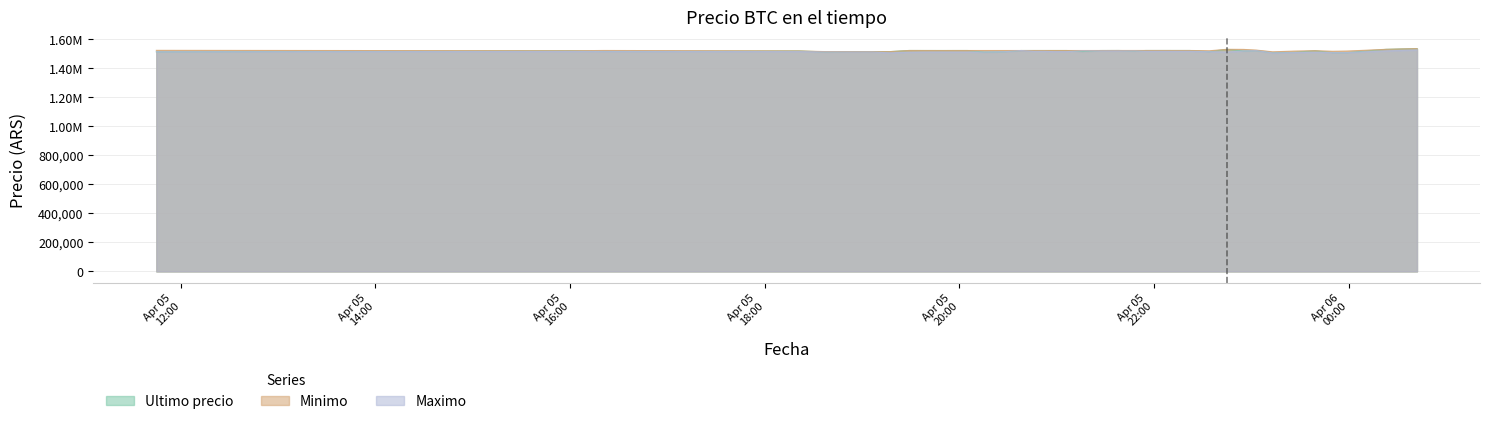

How many distinct data groups are displayed?

3